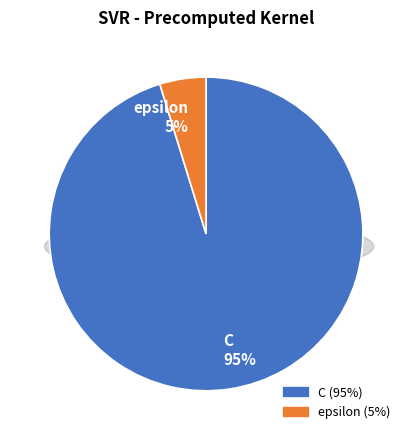

Is it true that epsilon is 5% of the pie?

True